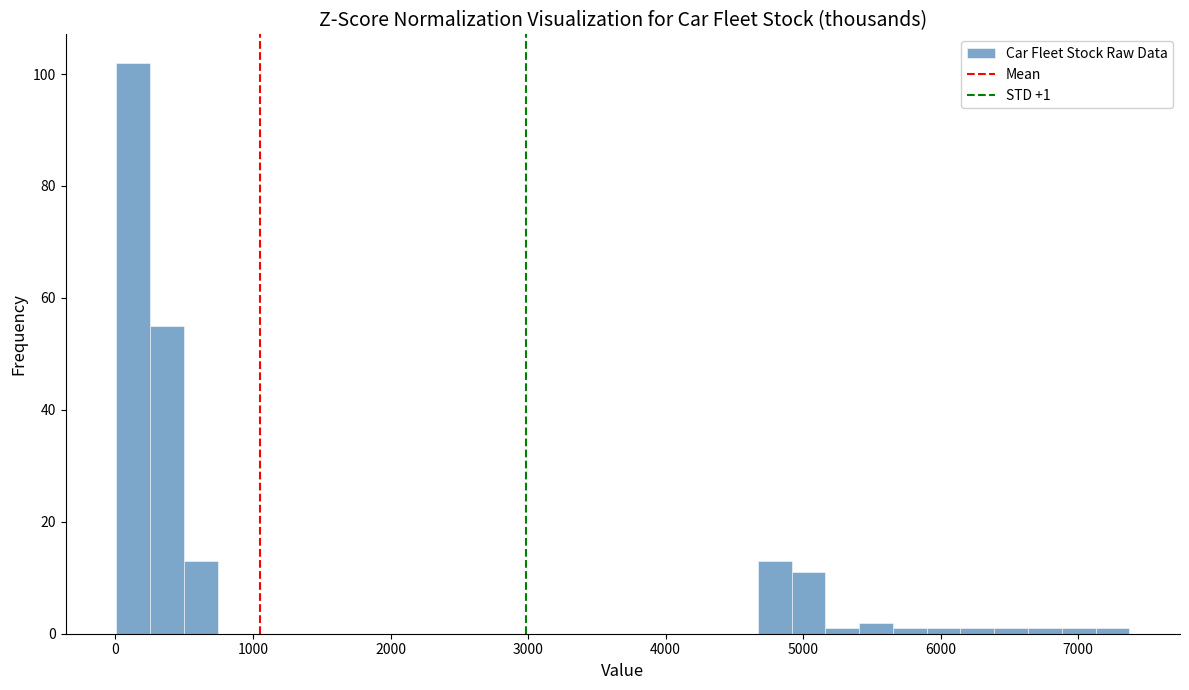

Read against the x-axis, roughly where is the centre of the tallest bar?

100